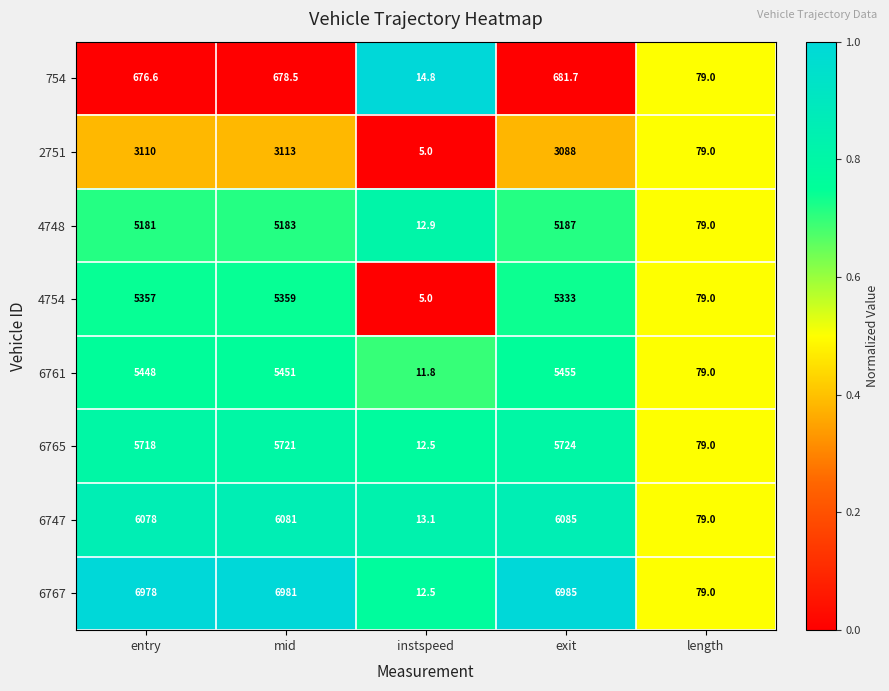

The 6765 series shows 51.2 at length. True or false?

False